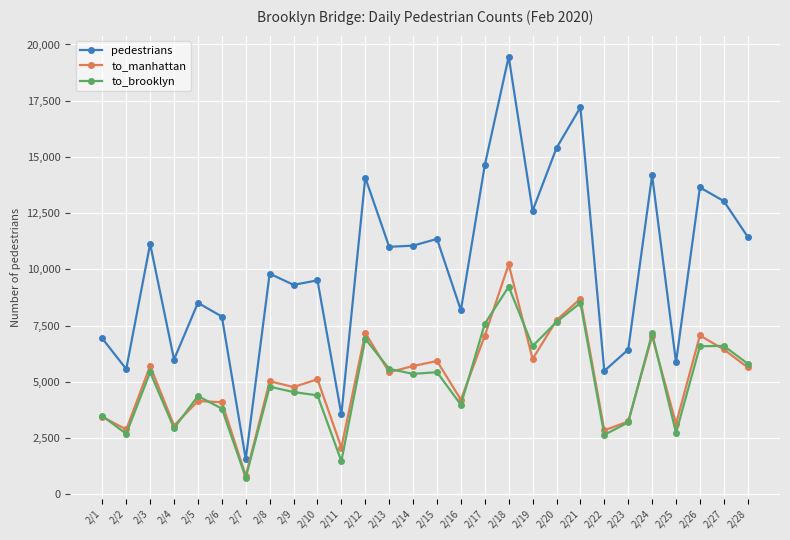

Which category has the highest value across all series?

2/18